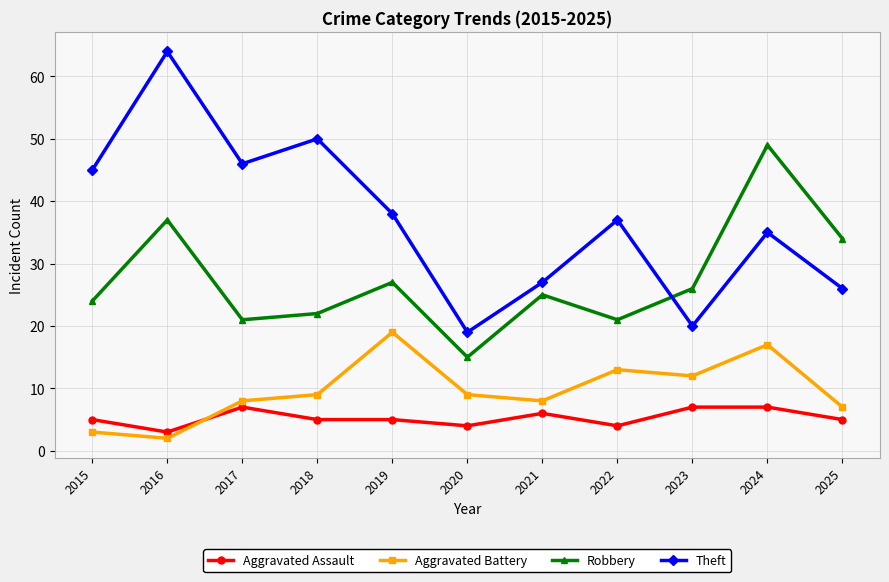

What is the difference between the highest and lowest values at 2019?

33